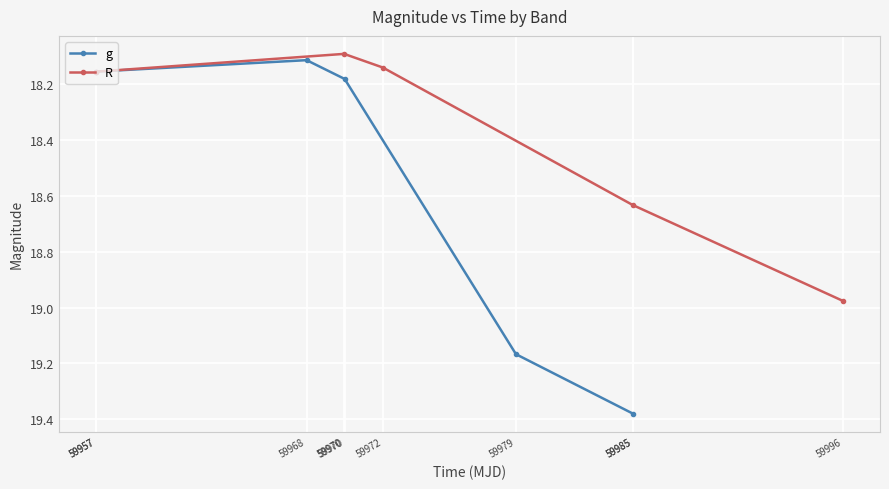

True or false: g and R cross at least once.

True